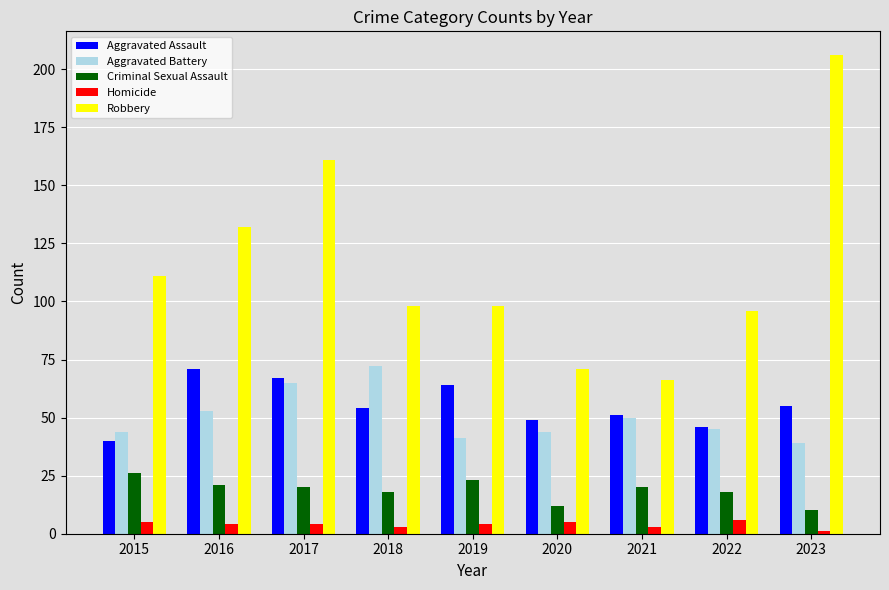

Count the number of categories in the chart.

9